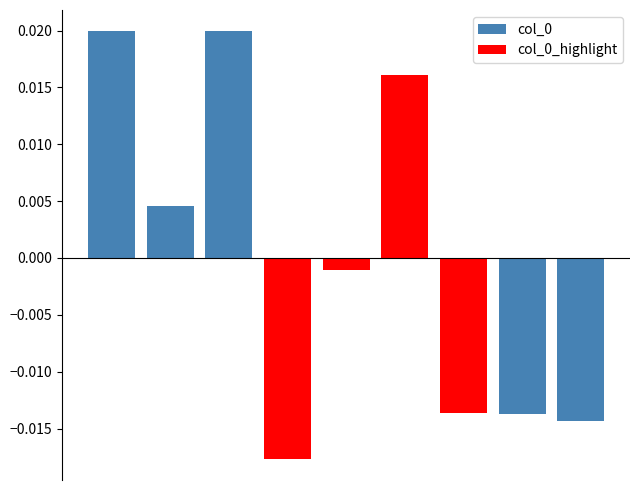

At which label does col_0_highlight reach its minimum?

3